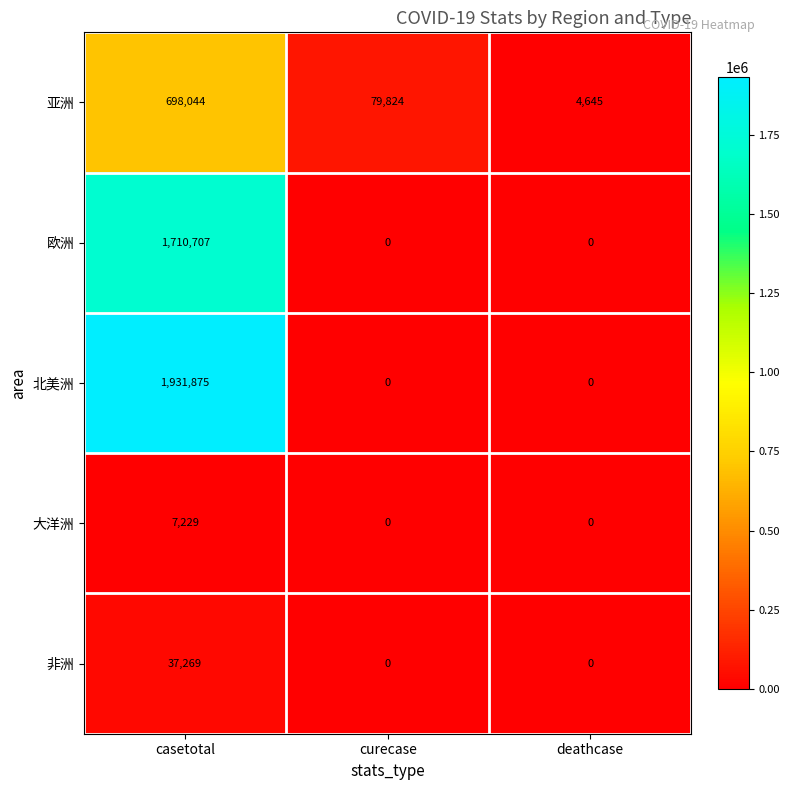

List the series in order of their peak value, lowest first.

大洋洲, 非洲, 亚洲, 欧洲, 北美洲